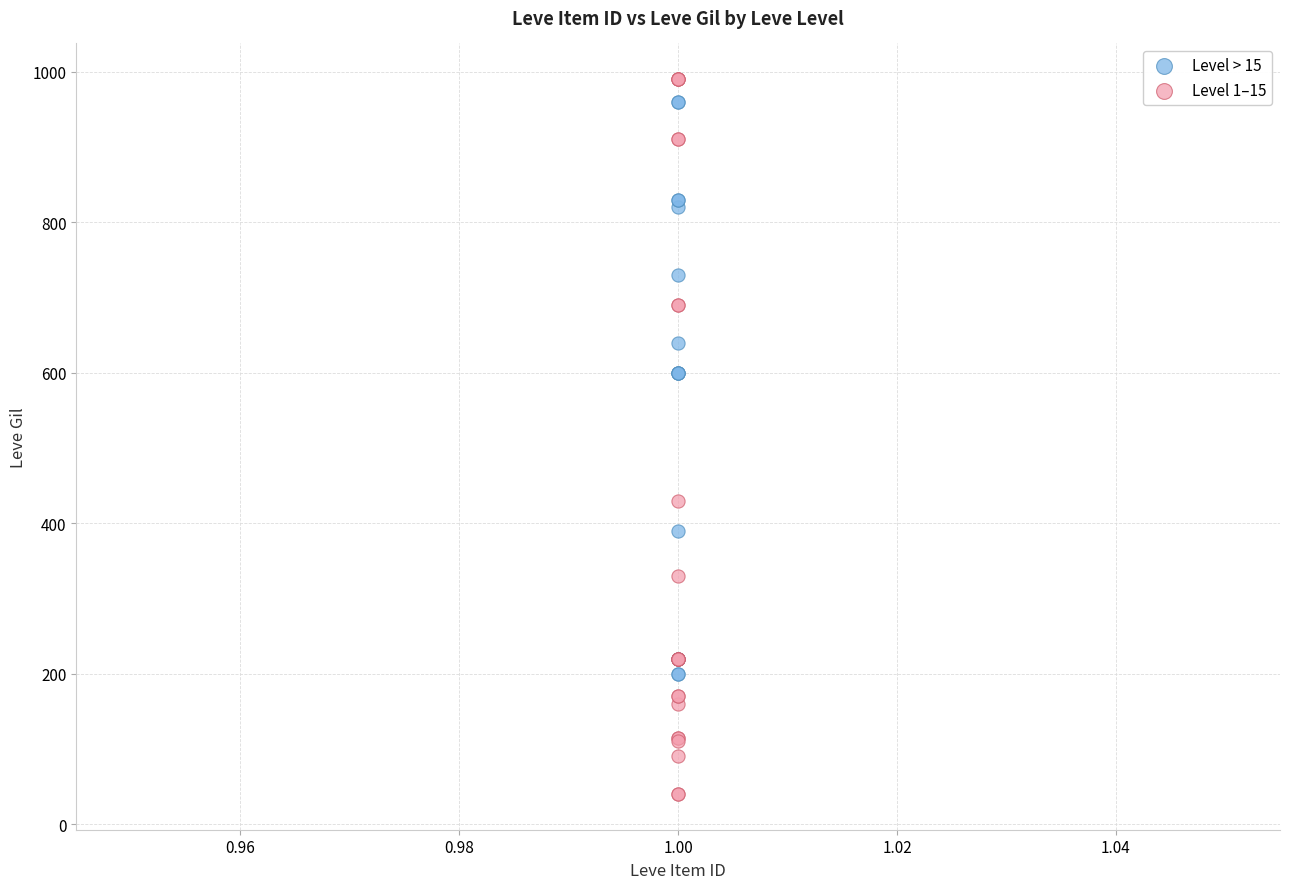

Which series has the widest spread of Y values?

Level 1–15